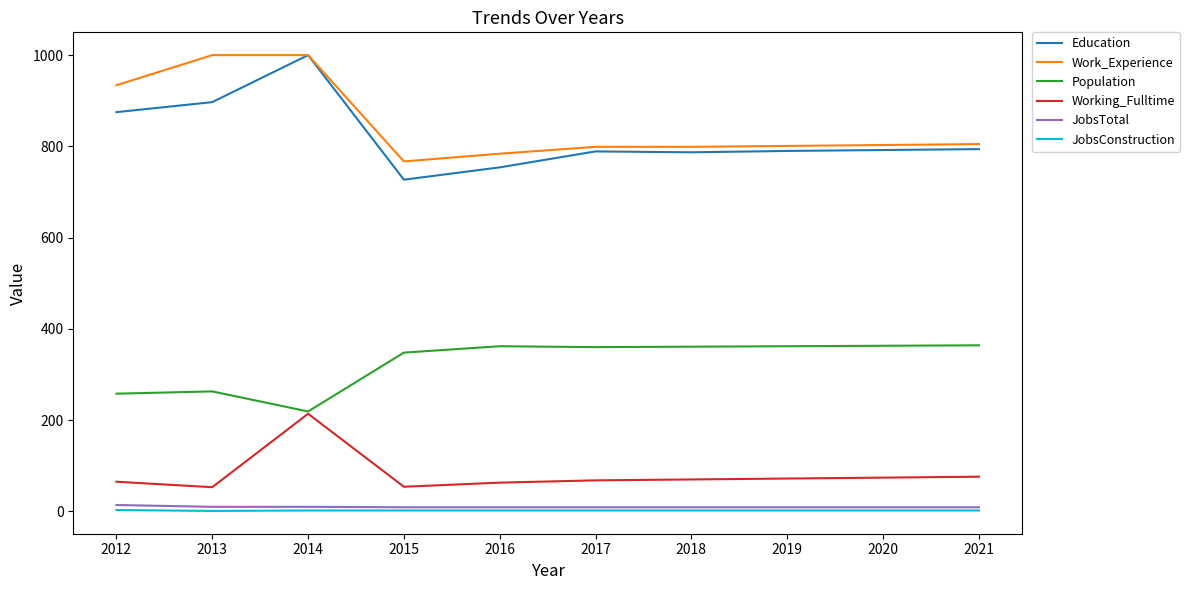

Where is Population nearest to the value 291?

2013